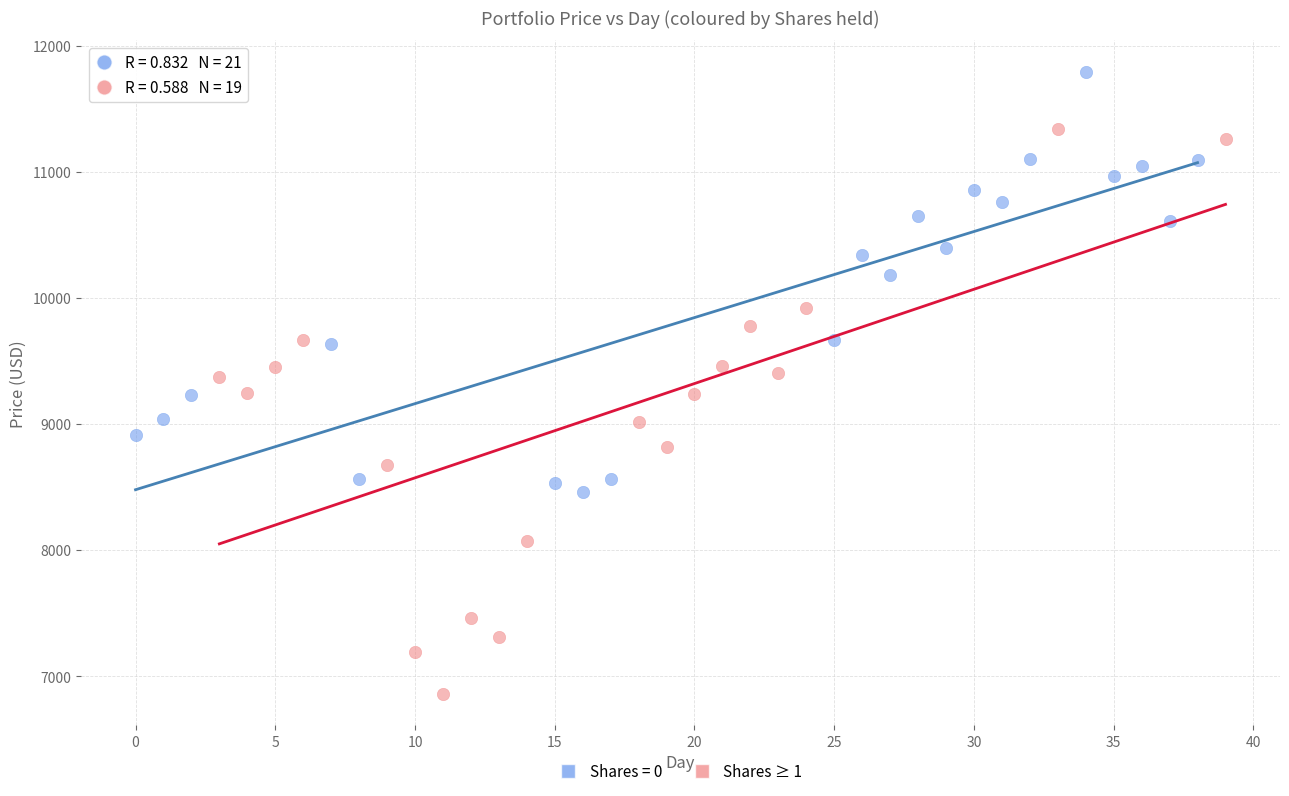

Which series reaches the maximum Y coordinate?

Shares = 0